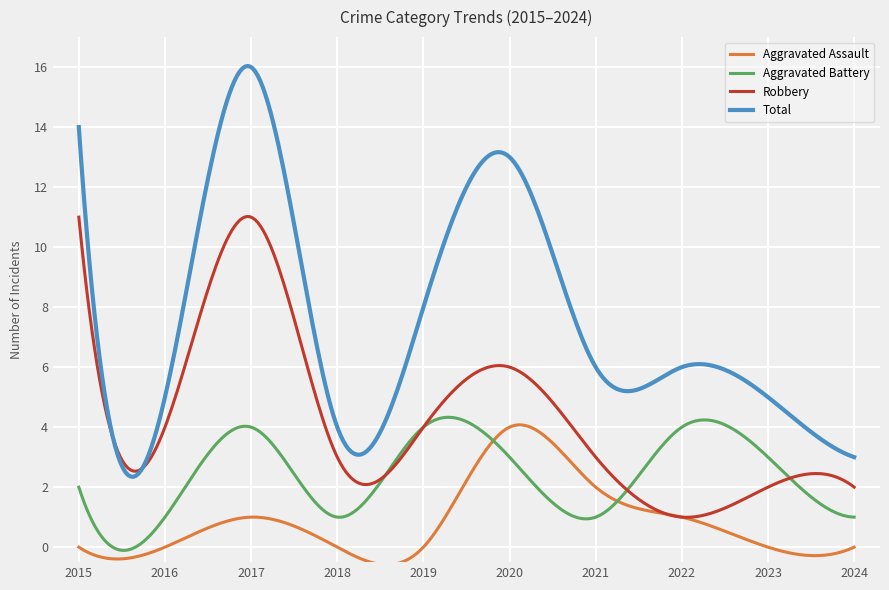

What is the highest value of the Aggravated Battery series?

4.3